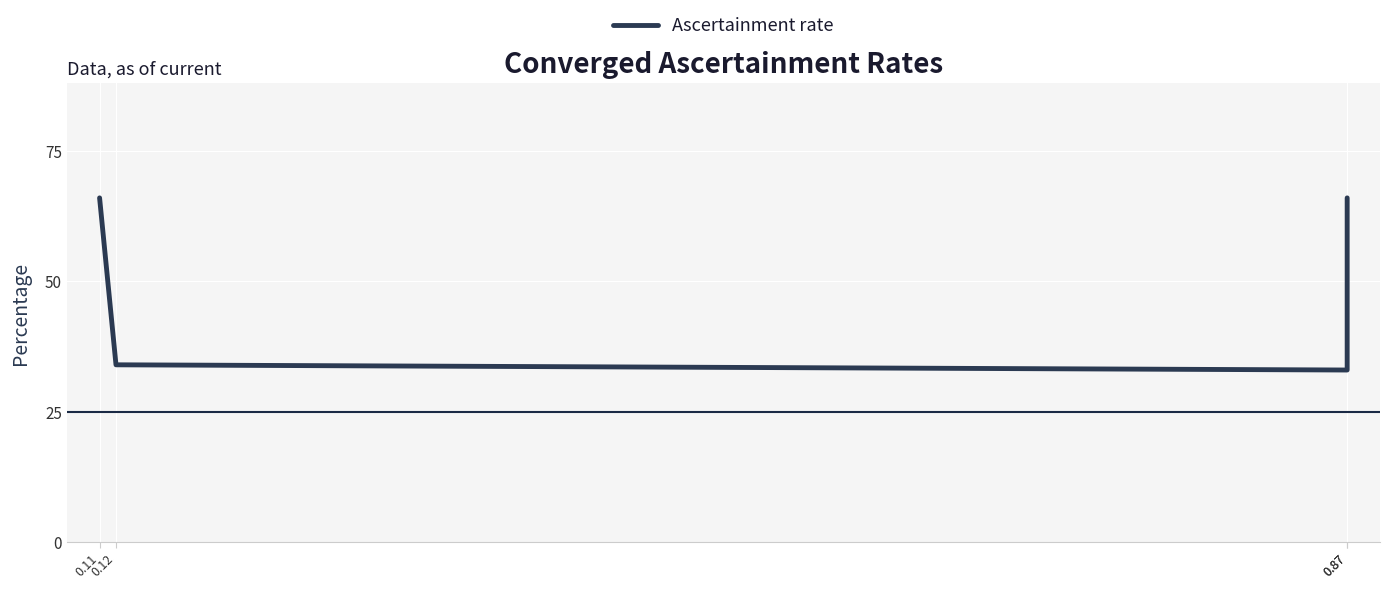

What is the change in value from 0.11 to 0.87?

-0.3